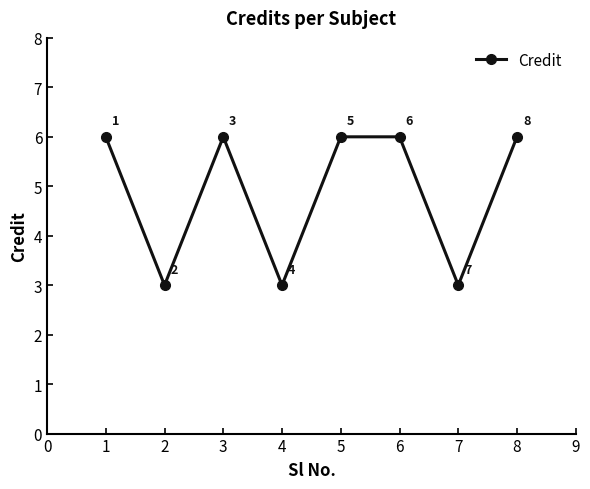

What is the ratio of the value at 5 to the value at 1?

1.0